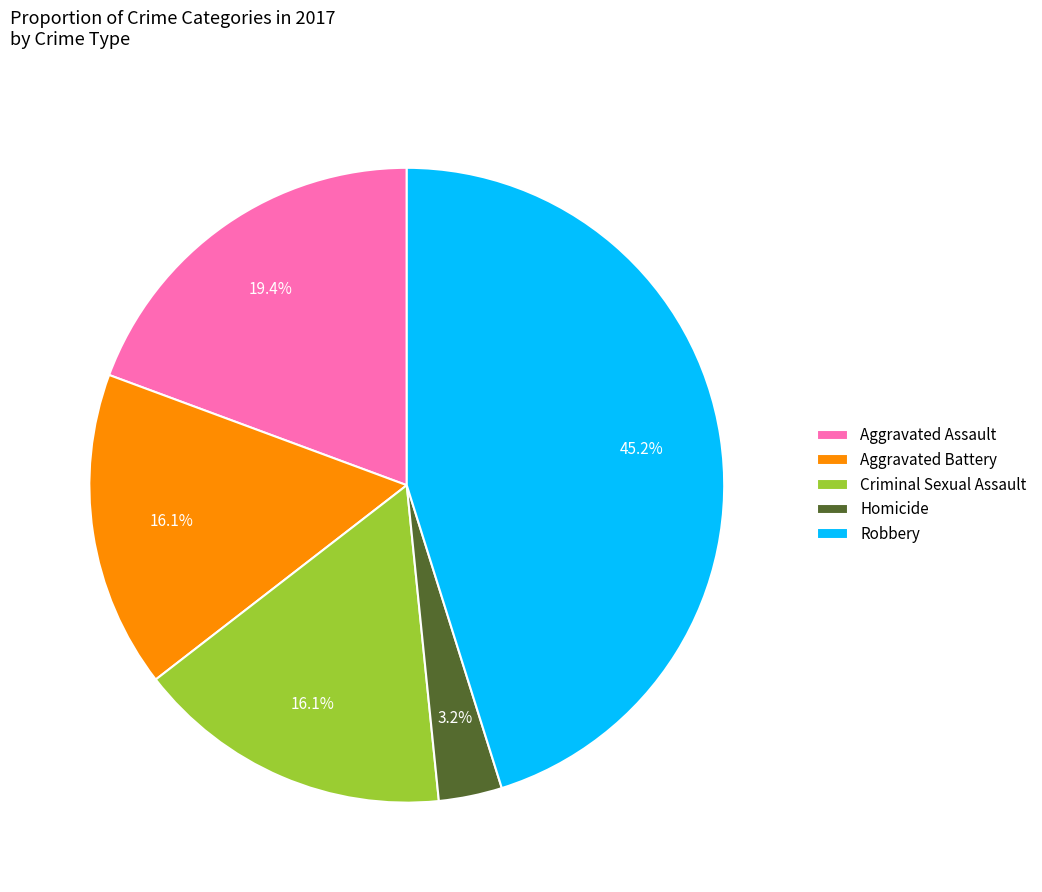

Does Aggravated Assault account for over 50% of the chart?

No